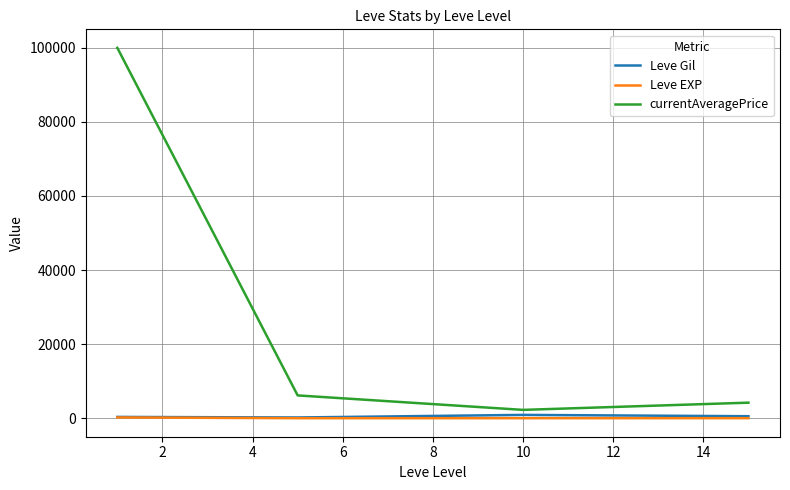

Which series has the largest range (max minus min)?

currentAveragePrice